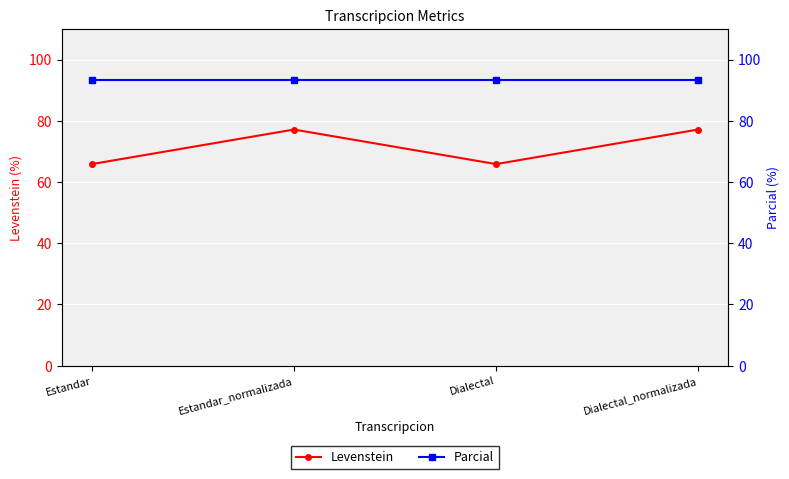

Reading left to right, transcribe all the data shown in this chart.

Levenstein: Estandar=65.9	Estandar_normalizada=77.1	Dialectal=65.9	Dialectal_normalizada=77.1
Parcial: Estandar=93.3	Estandar_normalizada=93.3	Dialectal=93.3	Dialectal_normalizada=93.3